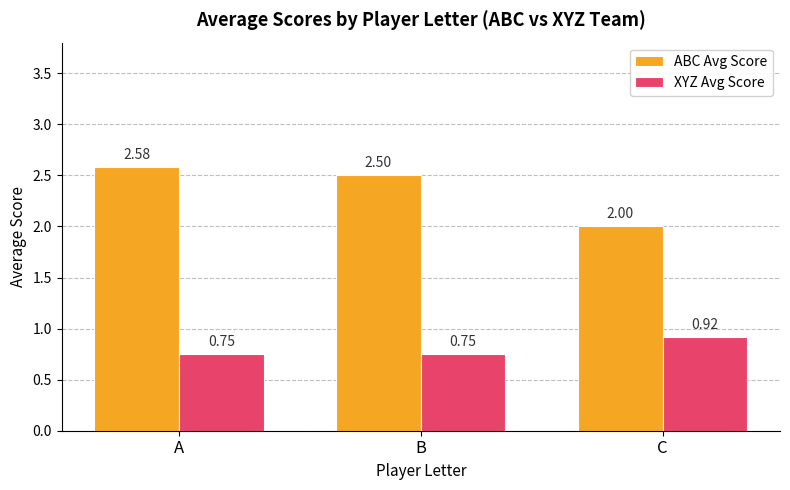

What is the sum of the XYZ Avg Score values at A and C?

1.7